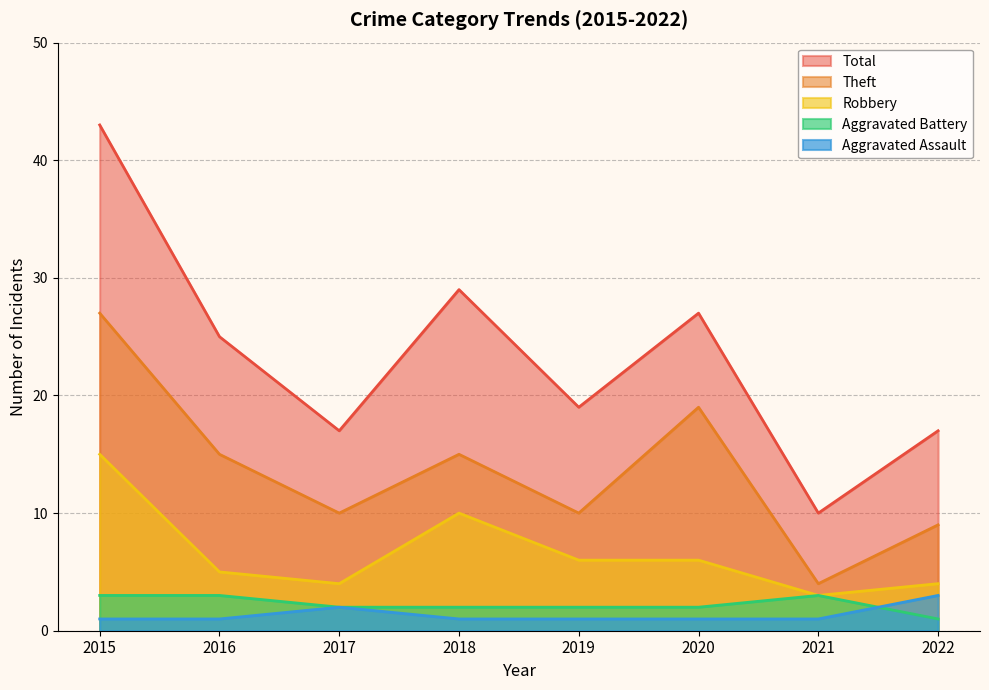

Rank the series at 2017 from highest to lowest value.

Total, Theft, Robbery, Aggravated Assault, Aggravated Battery